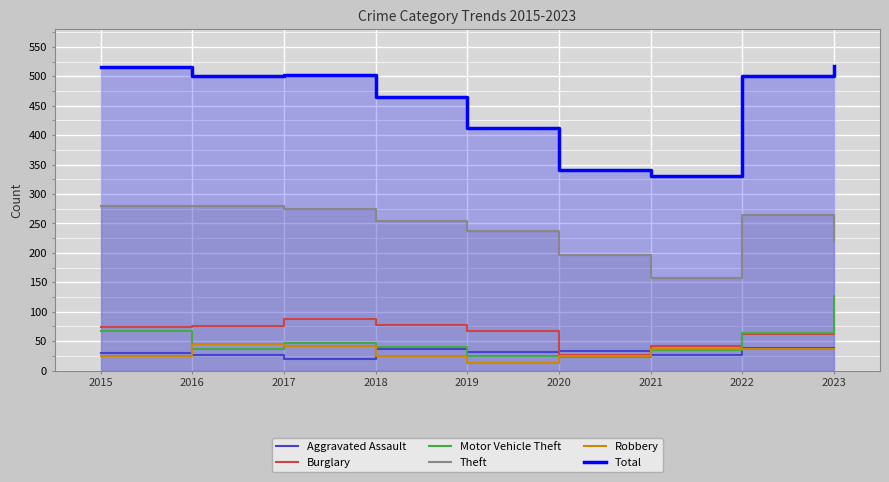

Which series has the largest range (max minus min)?

Total